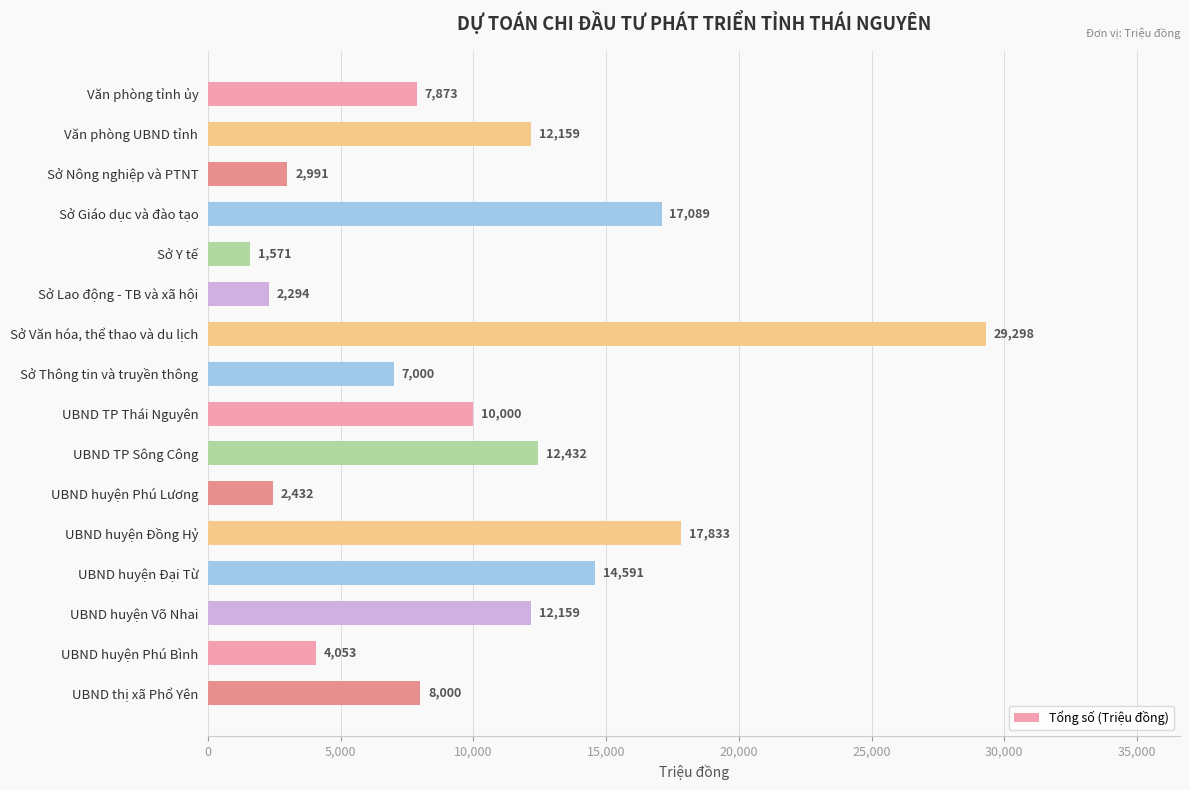

What is the value of the 9th bar from the top?

10000